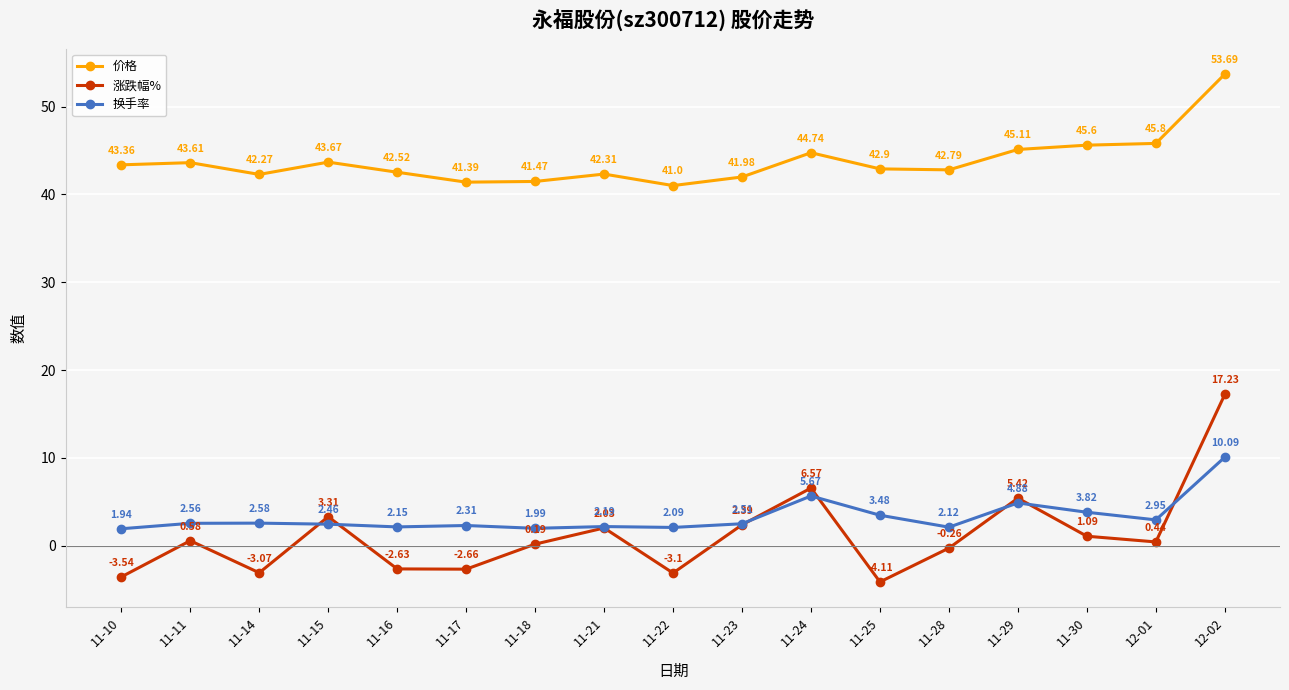

List the series in order of their peak value, lowest first.

换手率, 涨跌幅%, 价格